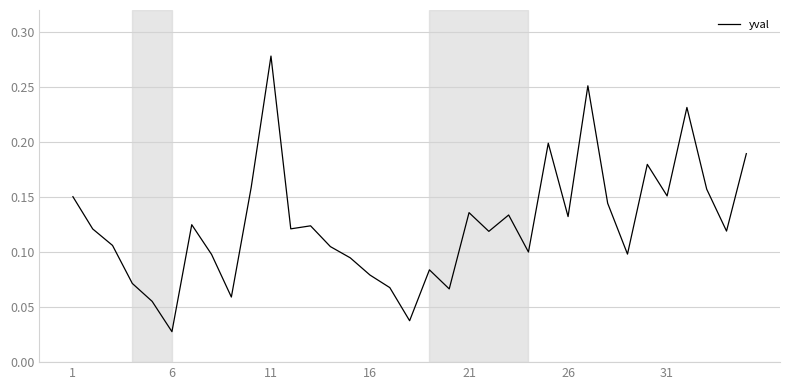

How many interior local valleys (lower than both neighbors) does the data have?

11